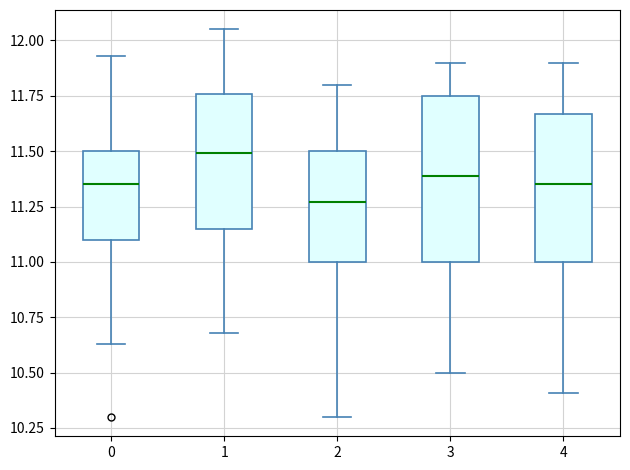

Reading left to right, transcribe this box plot: for each box, give where its median line is, the range the box spans, and where its two whiskers end, as read against the y-axis. The values are not printed on the chart, so give them approximately, as read against the axis.

0: median 11.35, box 11.10 to 11.50, whiskers 10.65 to 11.95
1: median 11.50, box 11.15 to 11.75, whiskers 10.70 to 12.05
2: median 11.25, box 11.00 to 11.50, whiskers 10.30 to 11.80
3: median 11.40, box 11.00 to 11.75, whiskers 10.50 to 11.90
4: median 11.35, box 11.00 to 11.65, whiskers 10.40 to 11.90